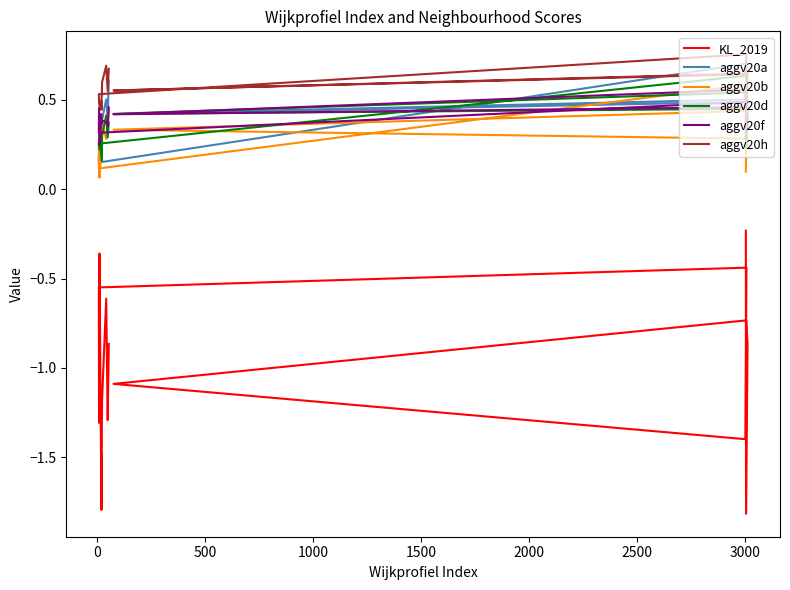

How many data points does each series have?

20